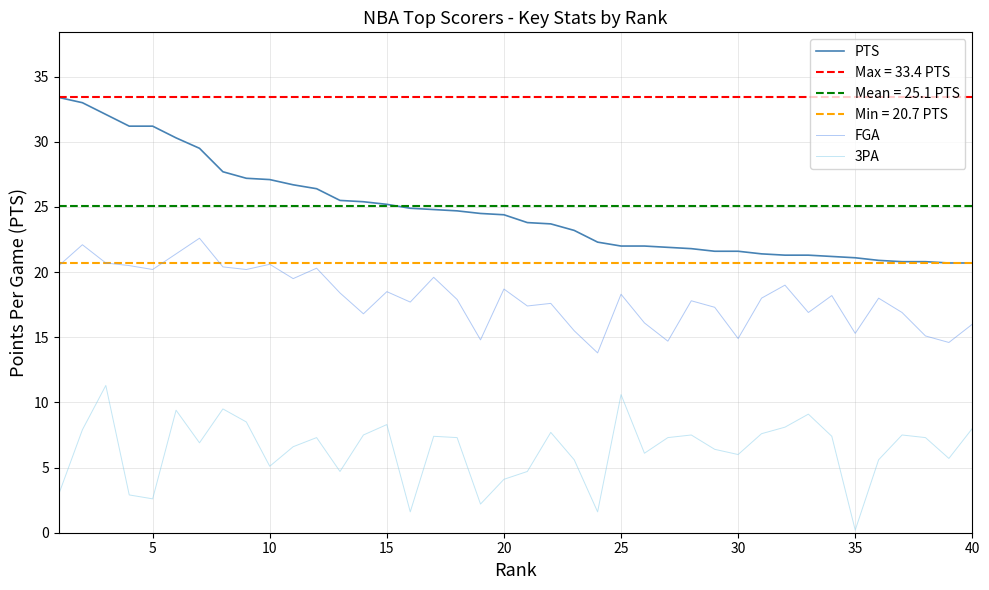

How many series are shown in this chart?

3